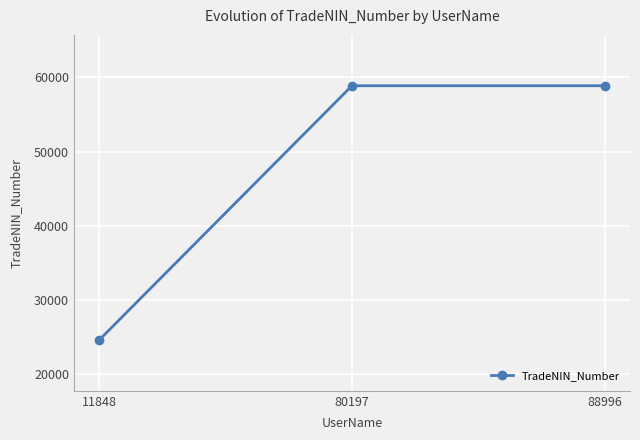

At which category does the chart reach its minimum across all series?

11848